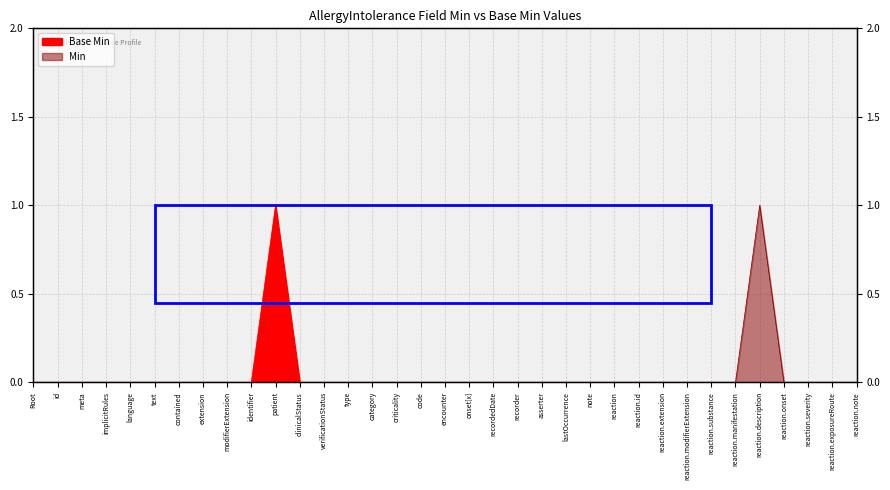

Reading right to left, list all the values displayed in this chart.

Base Min: 0	0	0	0	0	0	0	0	0	0	0	0	0	0	0	0	0	0	0	0	0	0	0	0	1	0	0	0	0	0	0	0	0	0	0
Min: 0	0	0	0	1	0	0	0	0	0	0	0	0	0	0	0	0	0	0	0	0	0	0	0	0	0	0	0	0	0	0	0	0	0	0